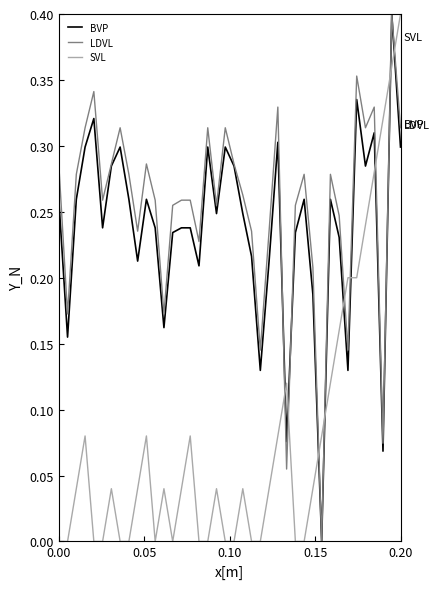

At how many categories does at least one series exceed 0?

40